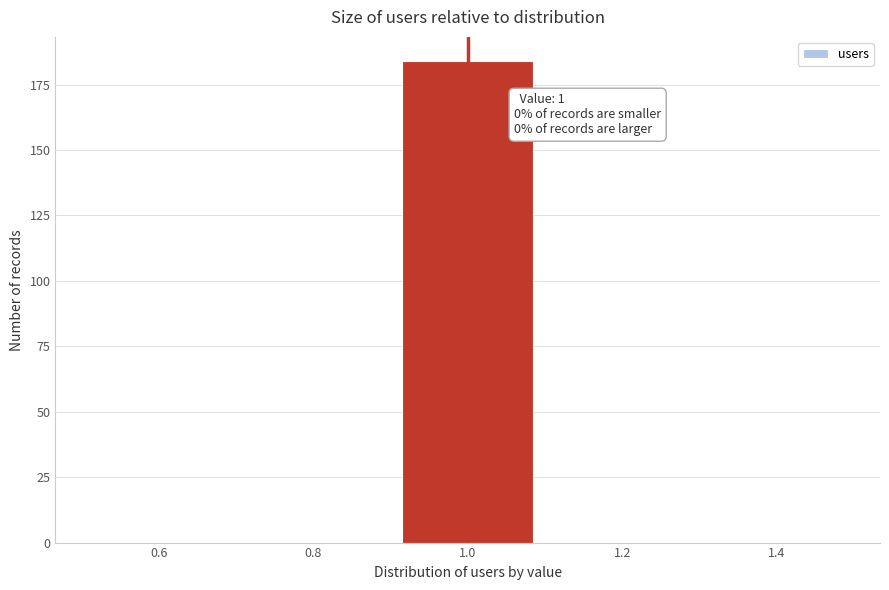

Which range on the x-axis has the tallest bar?

0.9 to 1.1